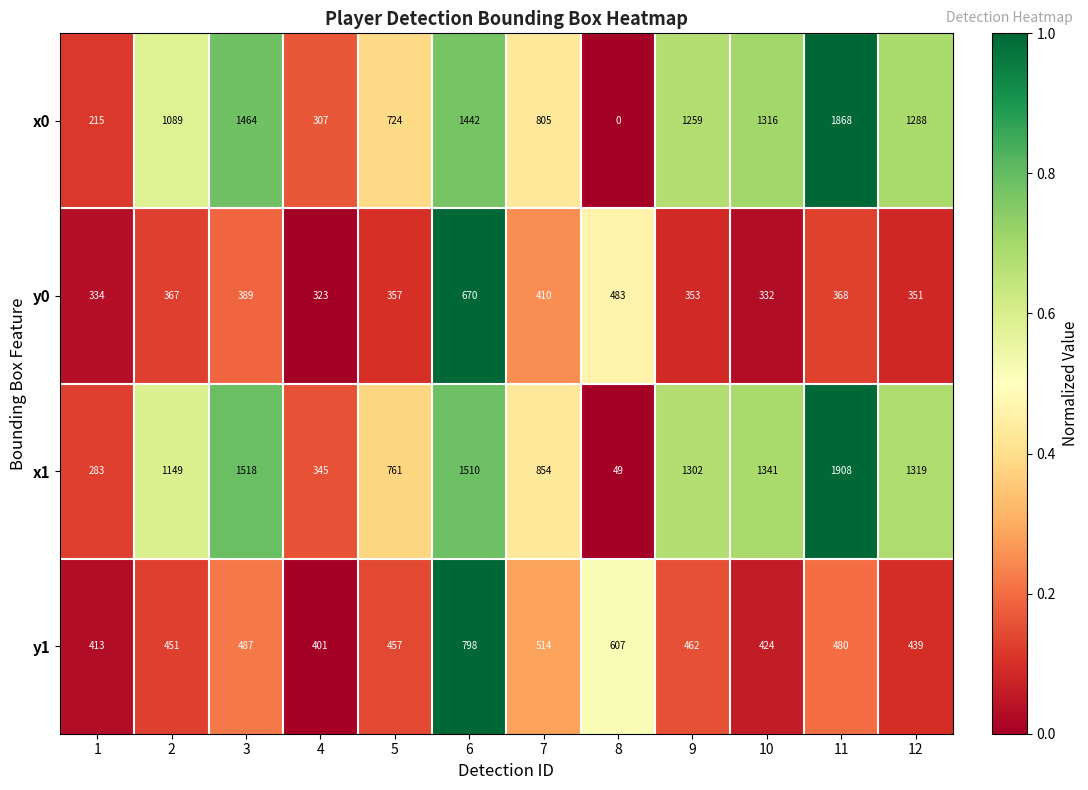

List the series in order of their peak value, highest first.

x1, x0, y1, y0